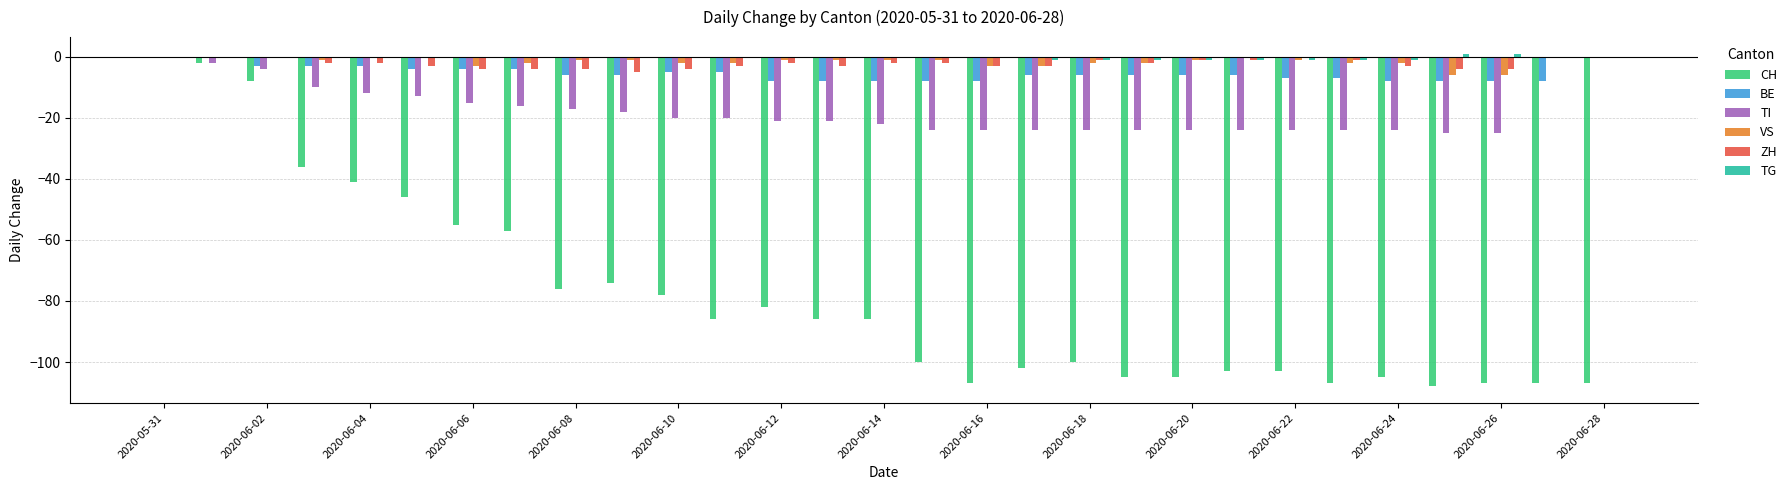

Which series has the largest range (max minus min)?

CH